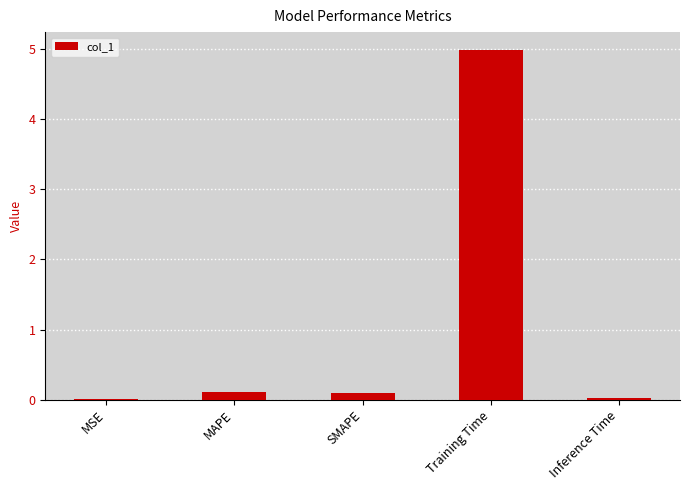

True or false: the data shows 5.0 at Training Time.

True